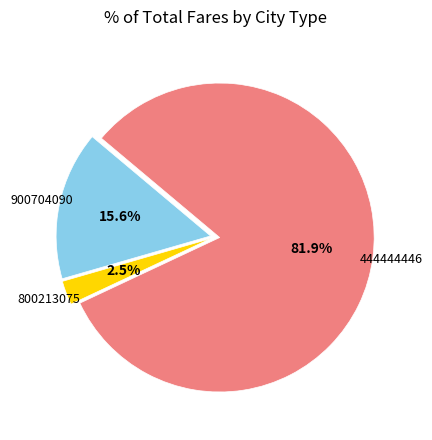

Does any single category account for the majority?

Yes